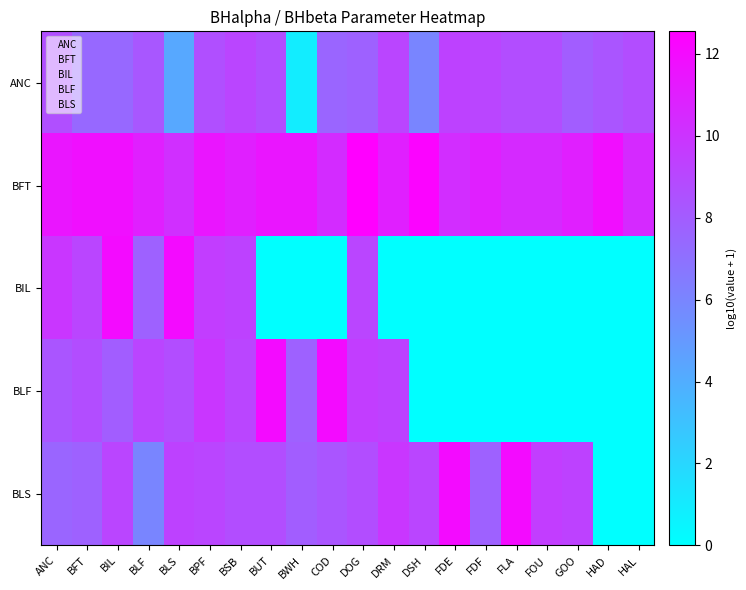

Between ANC and BLS, which series saw the biggest shift?

ANC